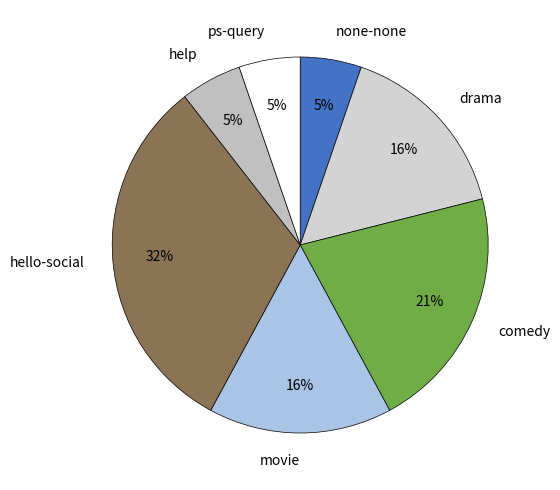

How many segments does this pie chart have?

7